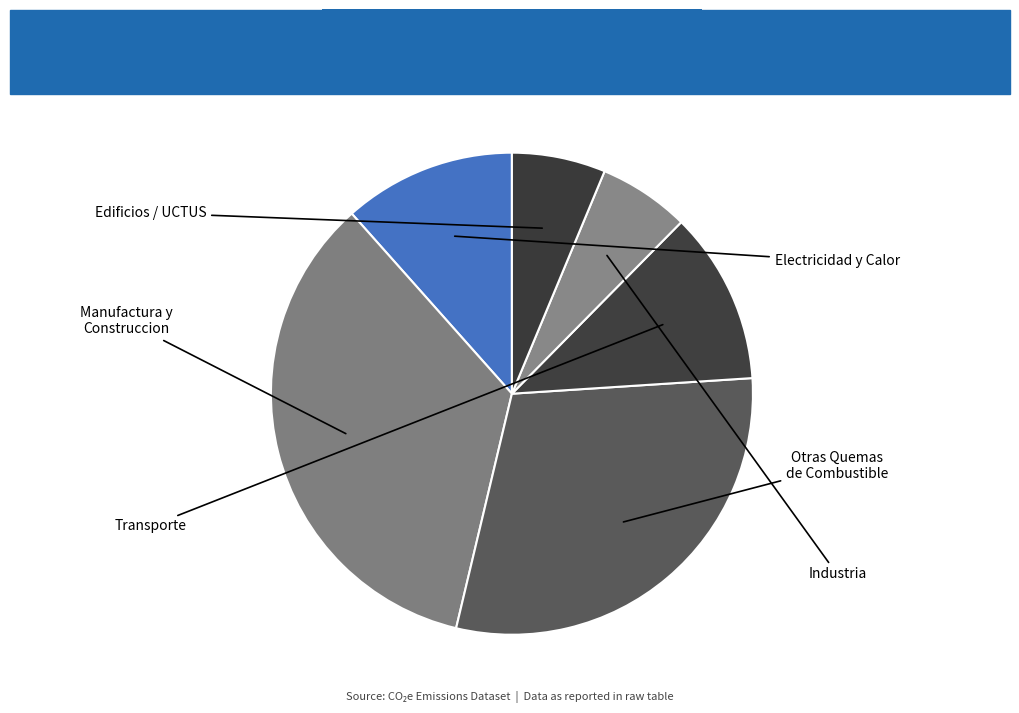

Count the number of slices in the pie.

6